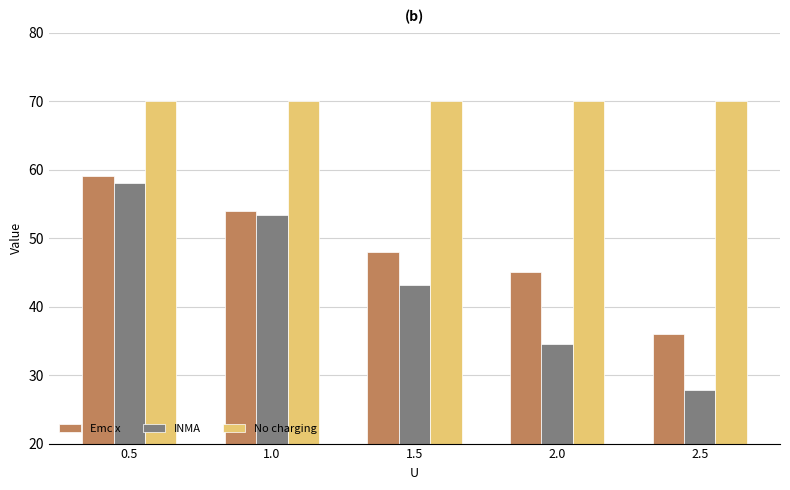

Count the number of data series in this chart.

3